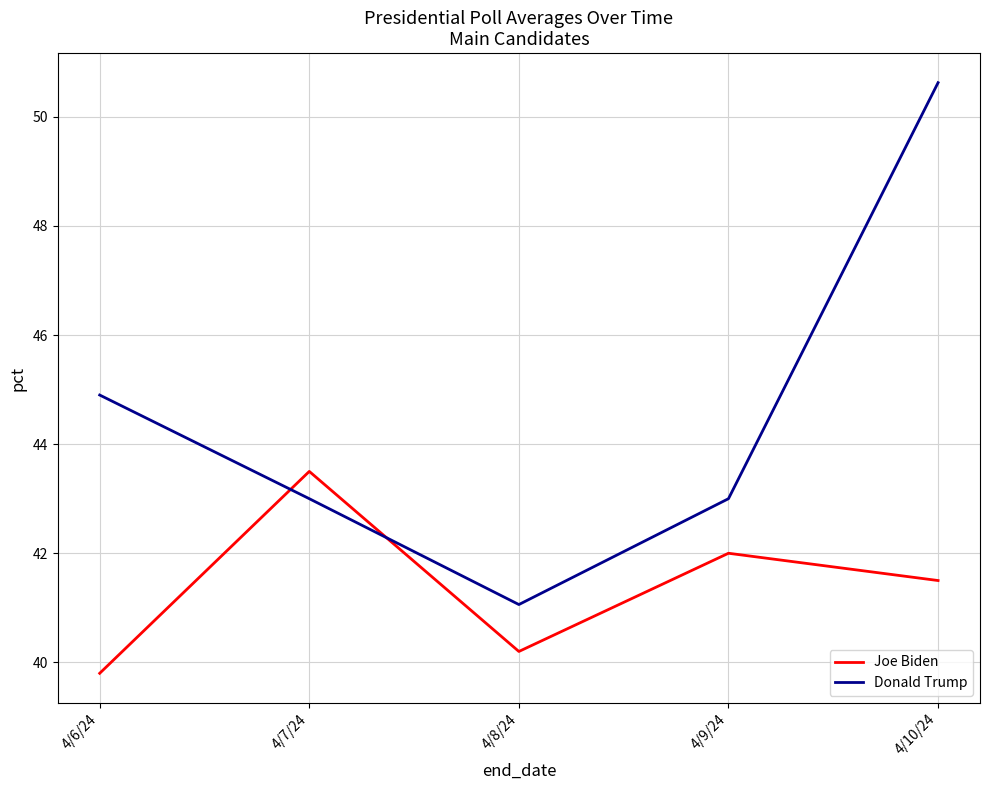

What position from the right is 4/7/24?

4